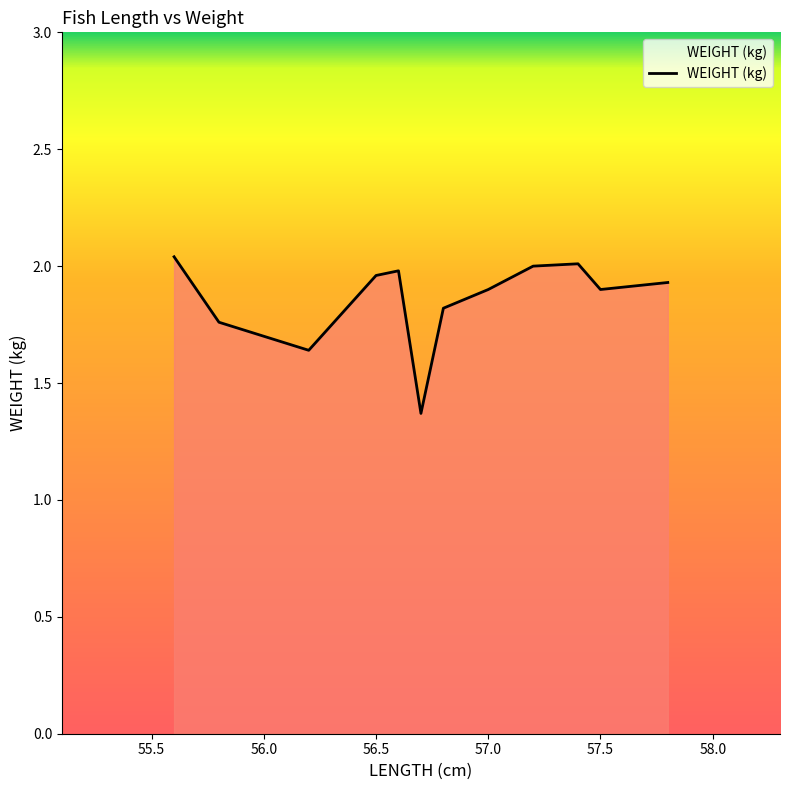

What is the smallest value displayed?

1.4